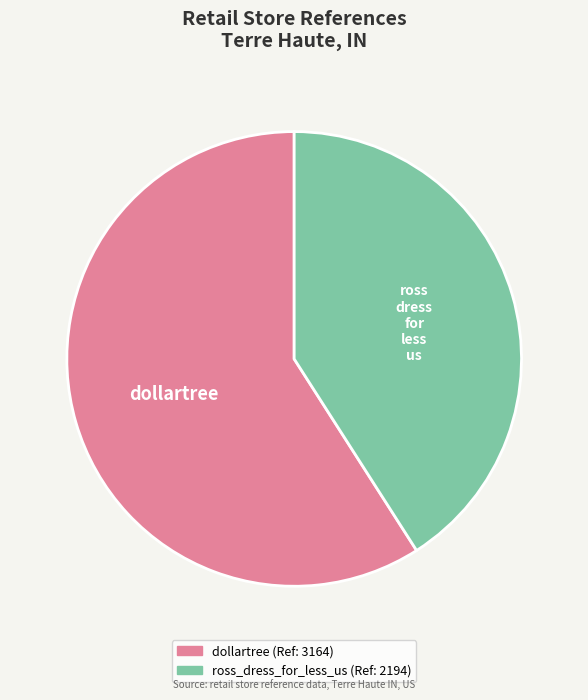

Rank the categories by value from highest to lowest.

dollartree, ross_dress_for_less_us